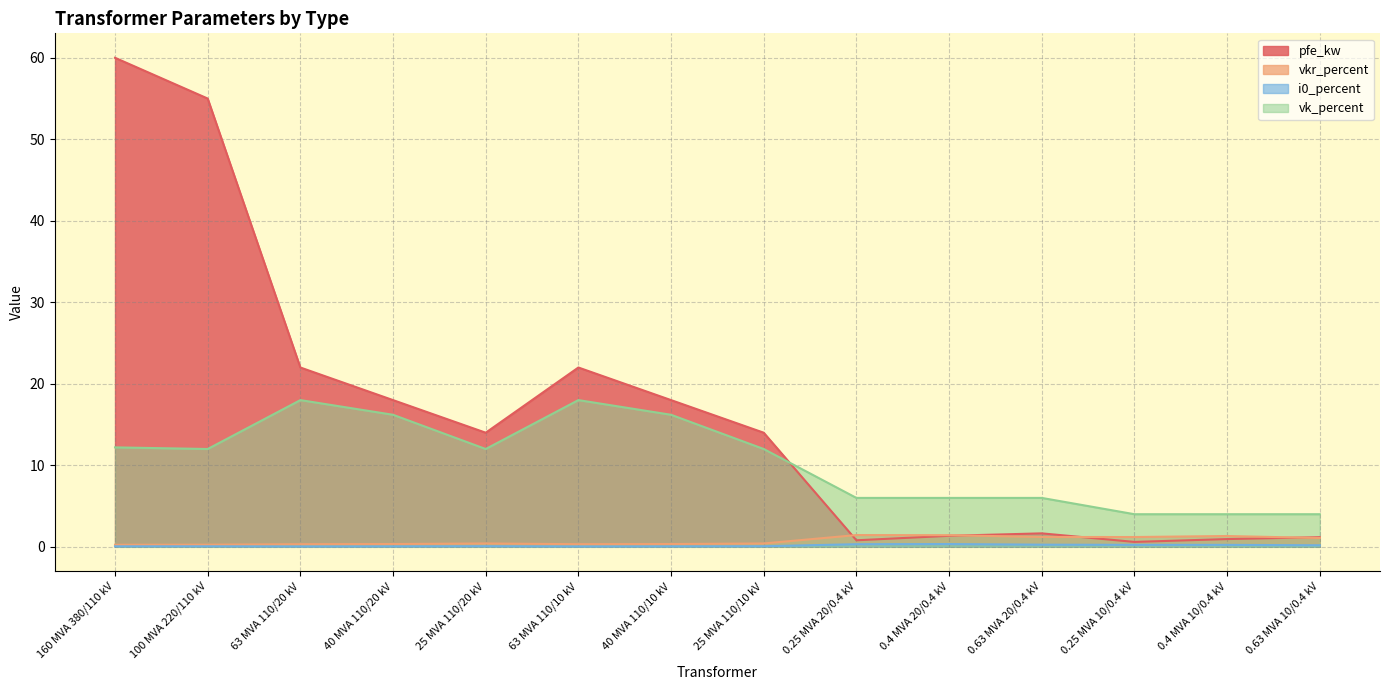

What is the label of the 12th point from the right?

63 MVA 110/20 kV